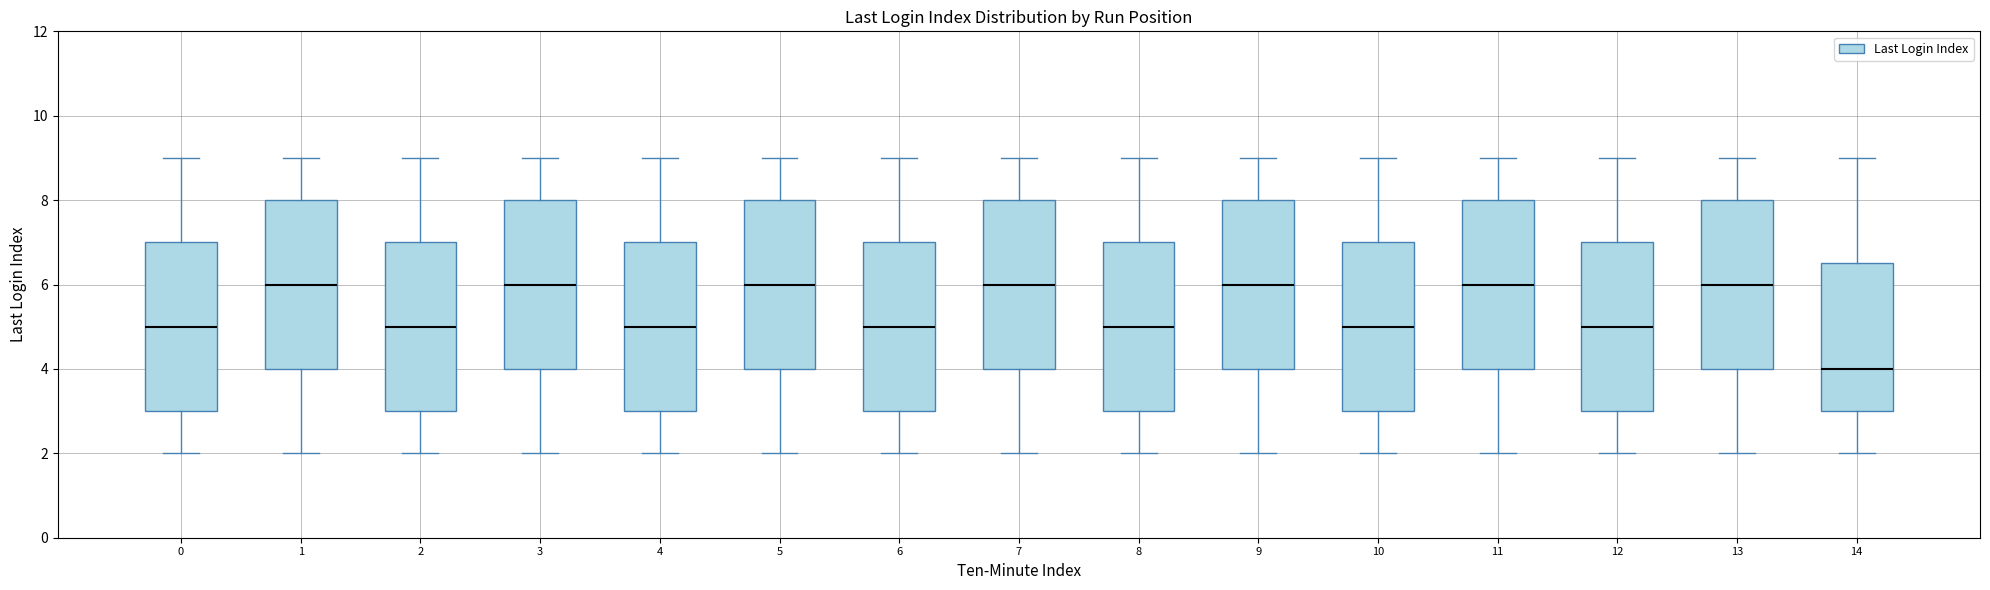

Which box's median line is the lowest?

14